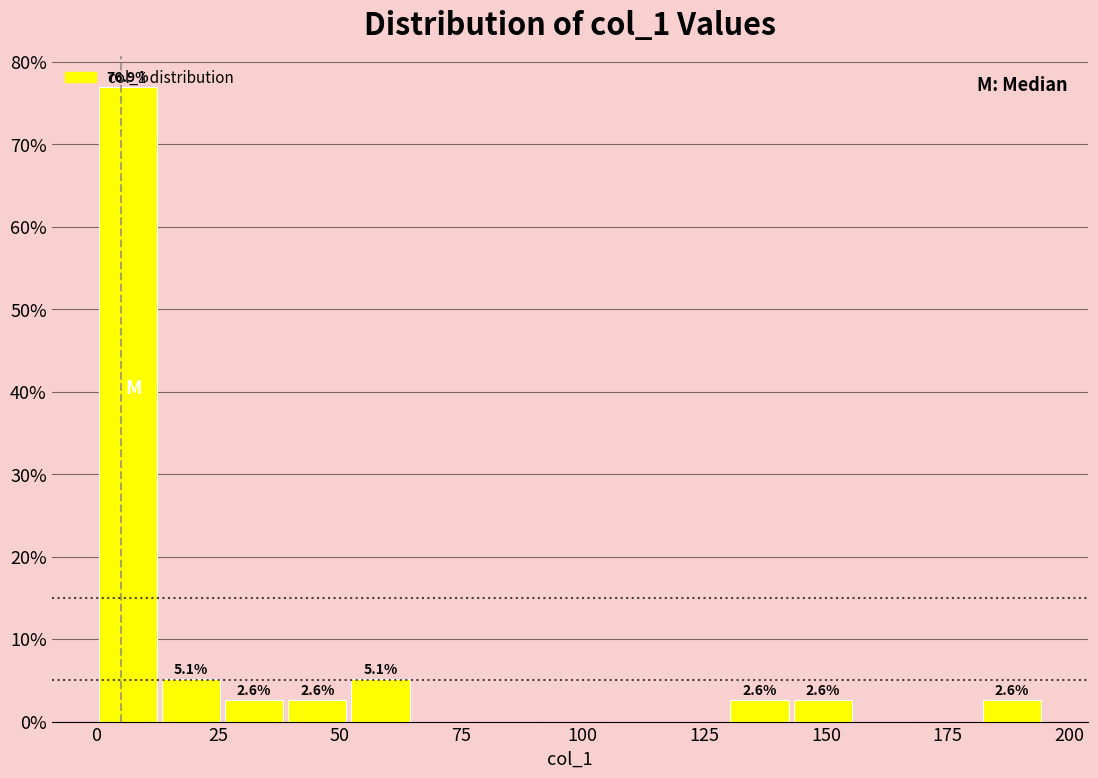

Around what value on the x-axis is the tallest bar? Give the approximate position of its centre, as read against the axis.

5